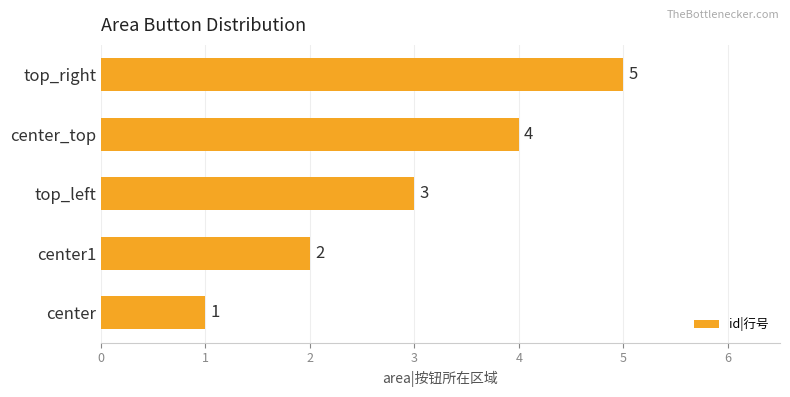

What is the difference between the maximum and minimum values?

4